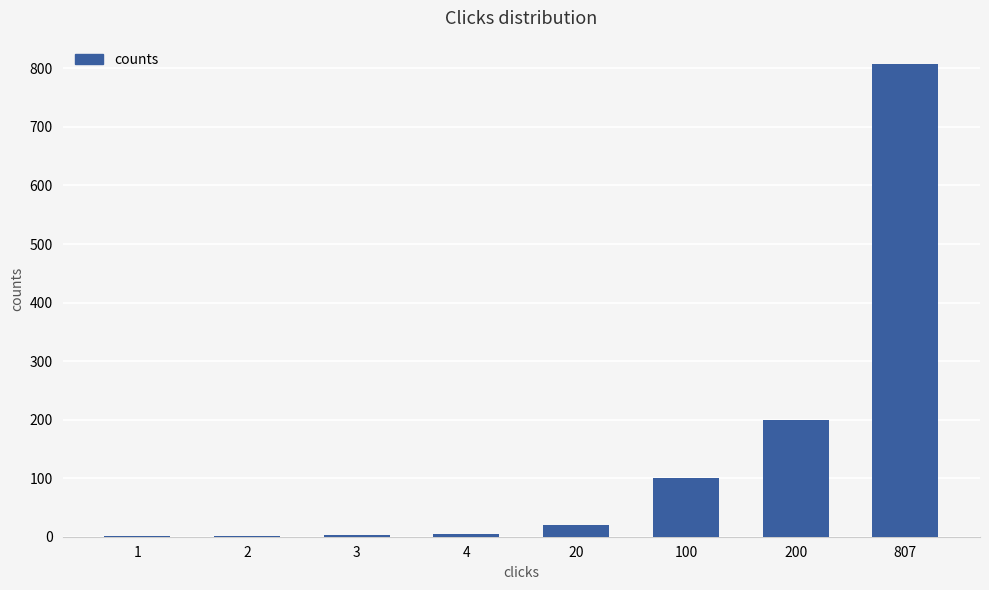

How many data points does each series have?

8